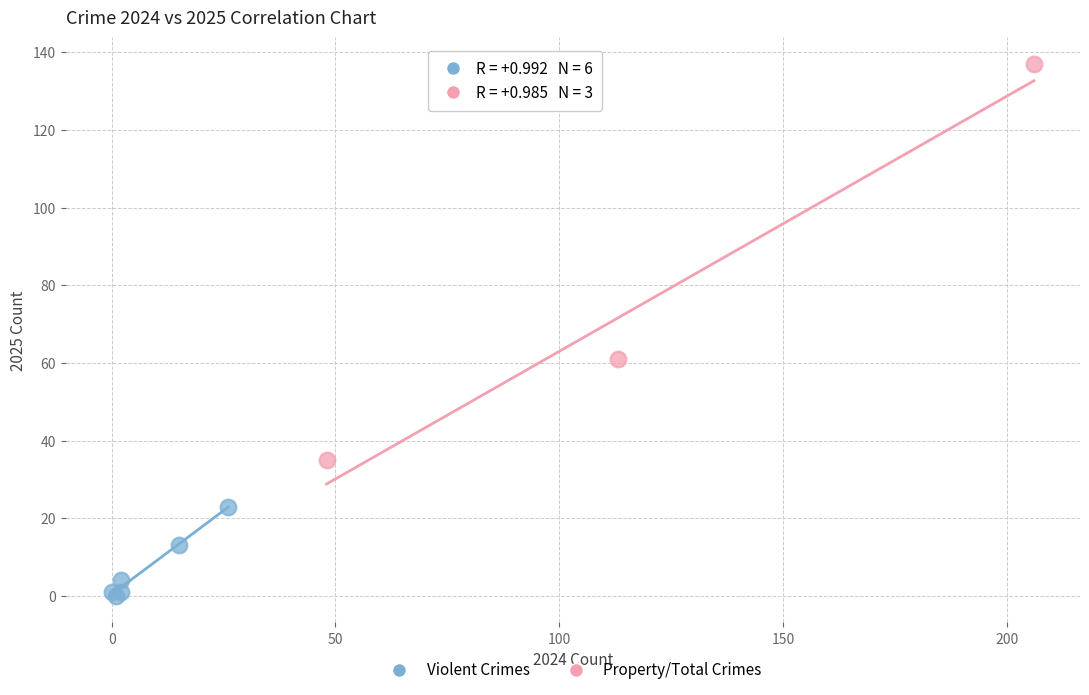

Which series reaches the minimum Y coordinate?

Violent Crimes